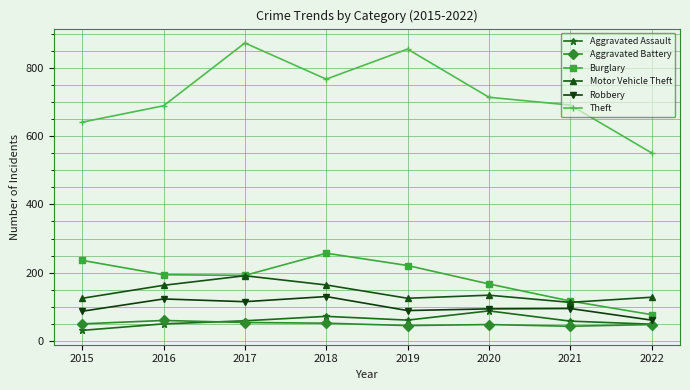

List the series in order of their peak value, lowest first.

Aggravated Battery, Aggravated Assault, Robbery, Motor Vehicle Theft, Burglary, Theft